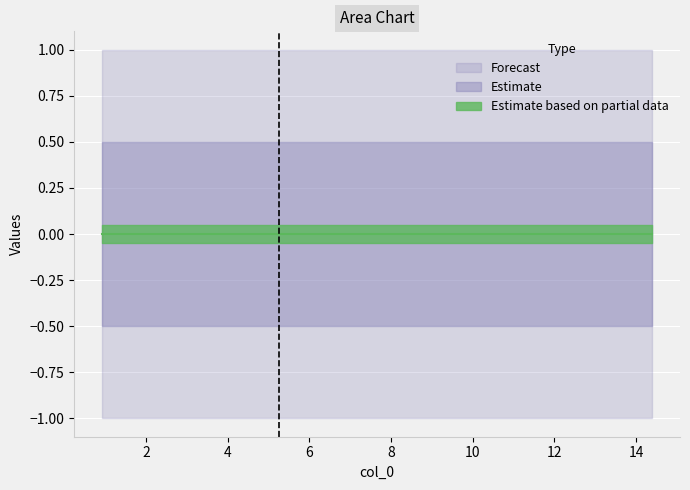

True or false: col_1 and col_2 intersect in this chart.

False